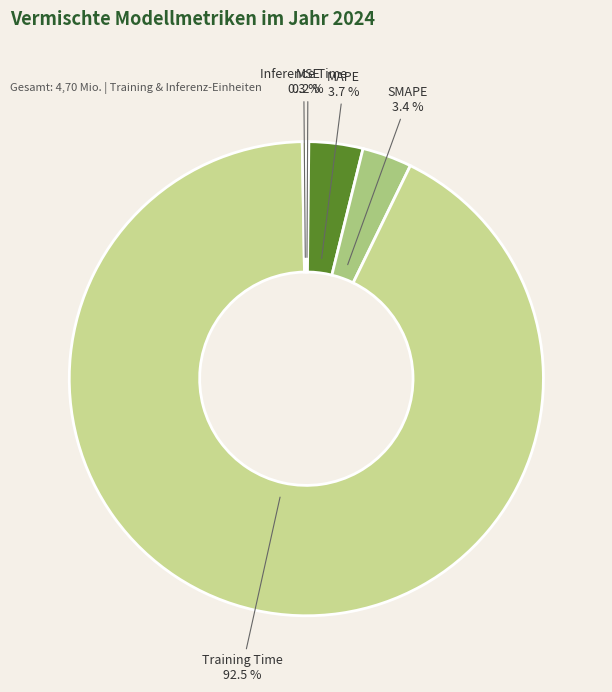

What percentage is NOT represented by SMAPE?

96.6%